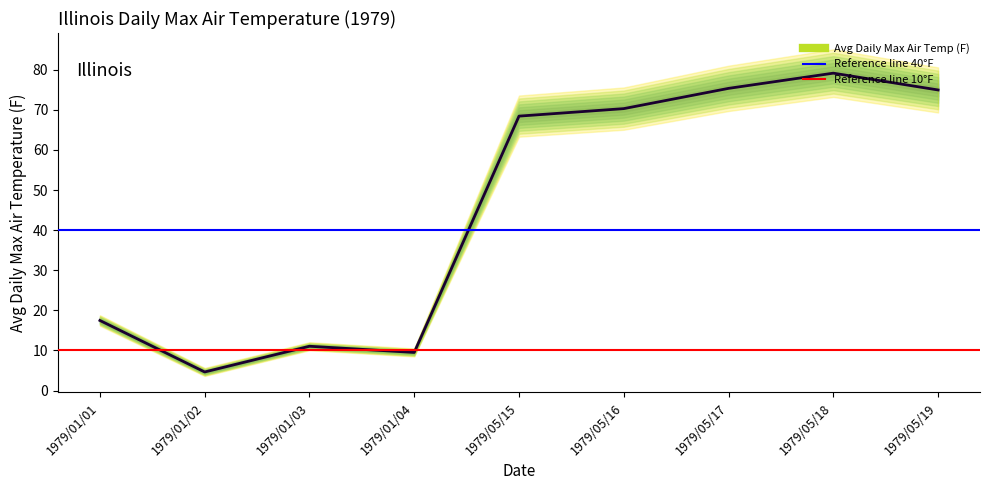

What is the difference between the second highest and second lowest values?

65.8